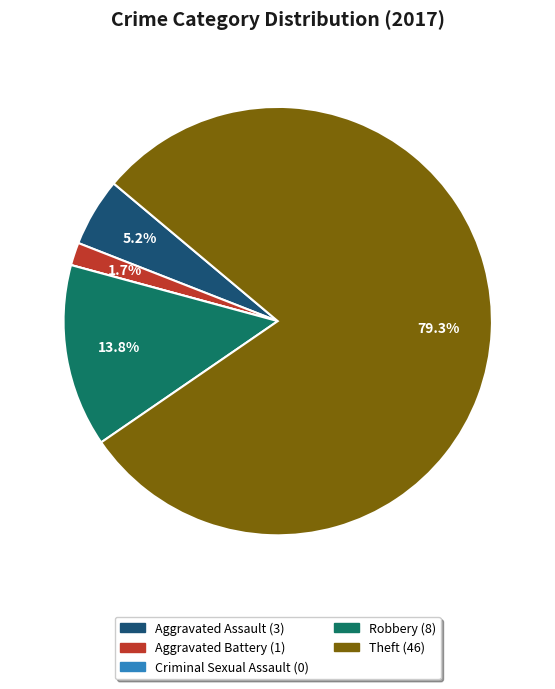

Does any single category account for the majority?

Yes